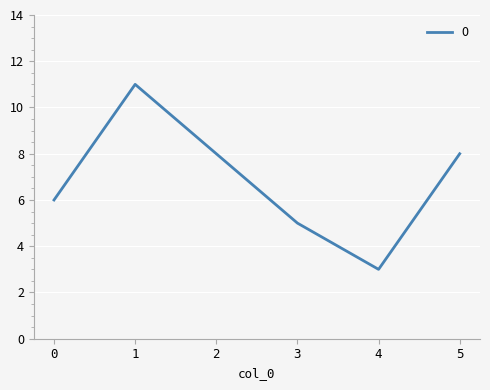

Reading left to right, extract all data points from this chart.

0=6	1=11	2=8	3=5	4=3	5=8